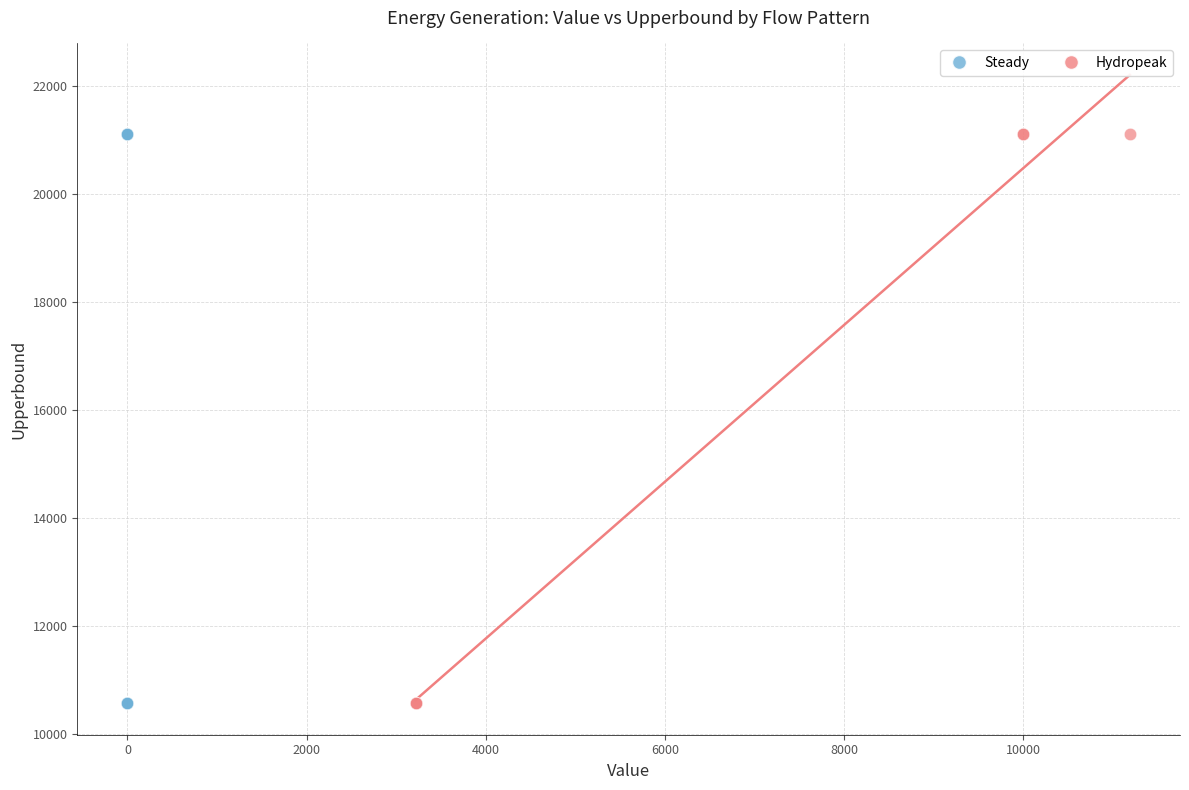

What are all the series names shown in the legend?

Steady, Hydropeak